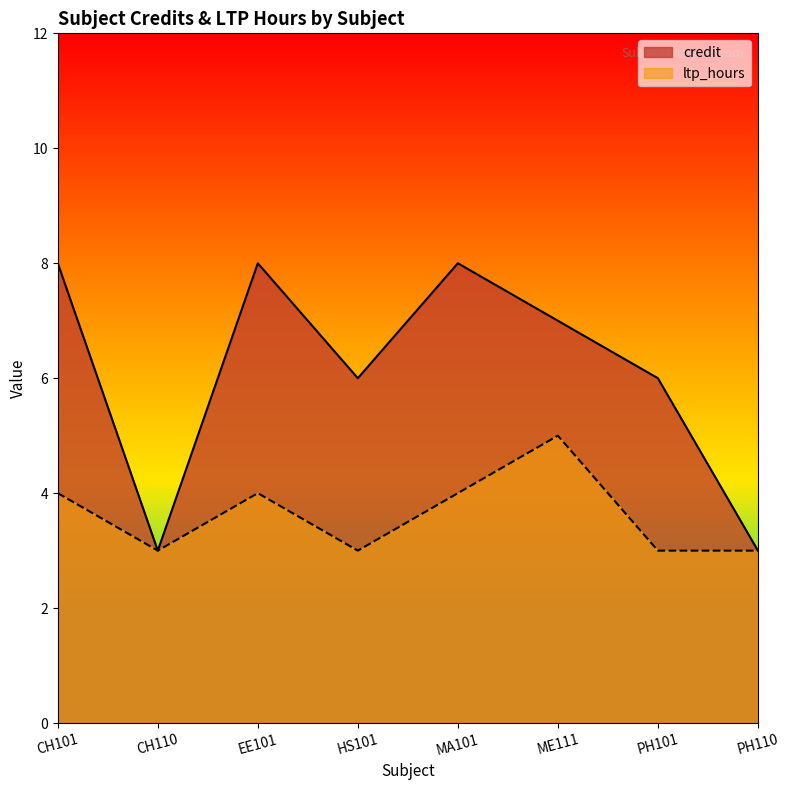

At EE101, list the series in order from largest to smallest.

credit, ltp_hours